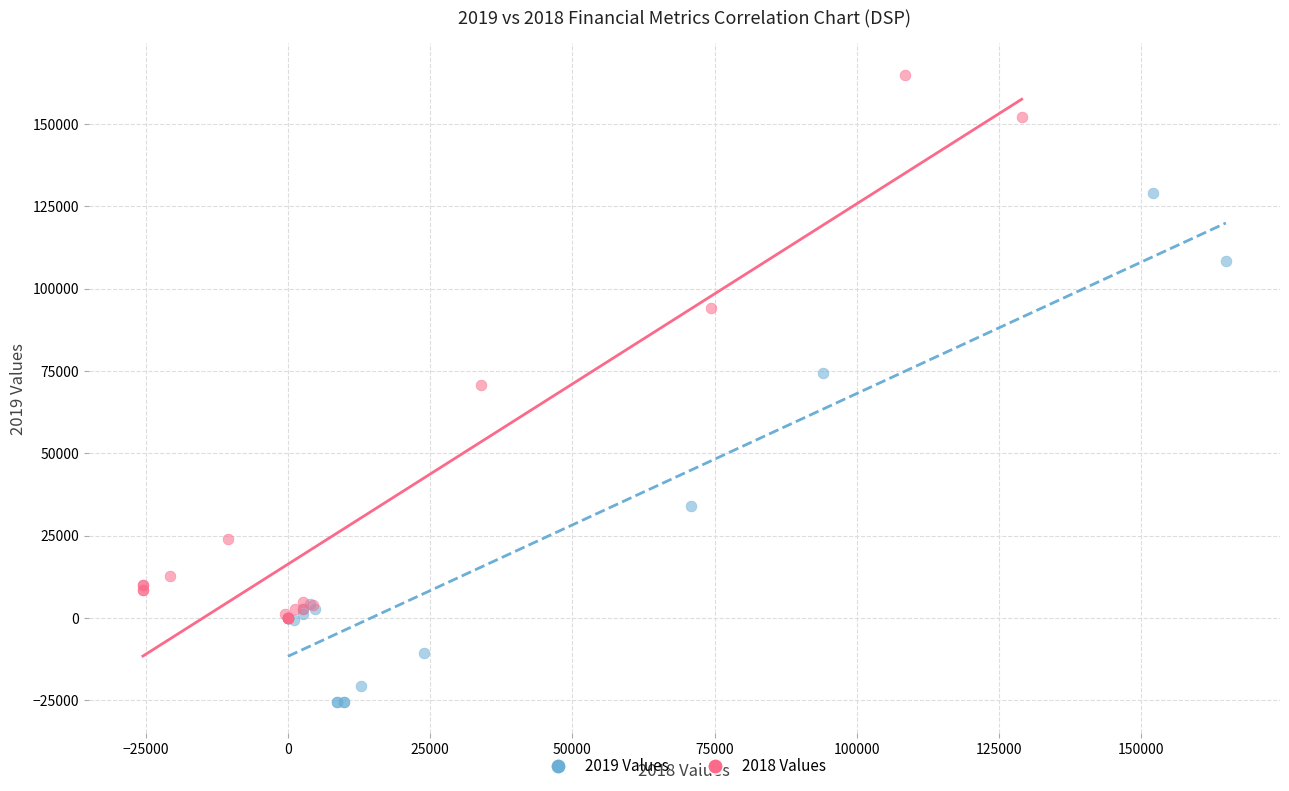

Which series has the largest Y range (max minus min)?

2018 Values